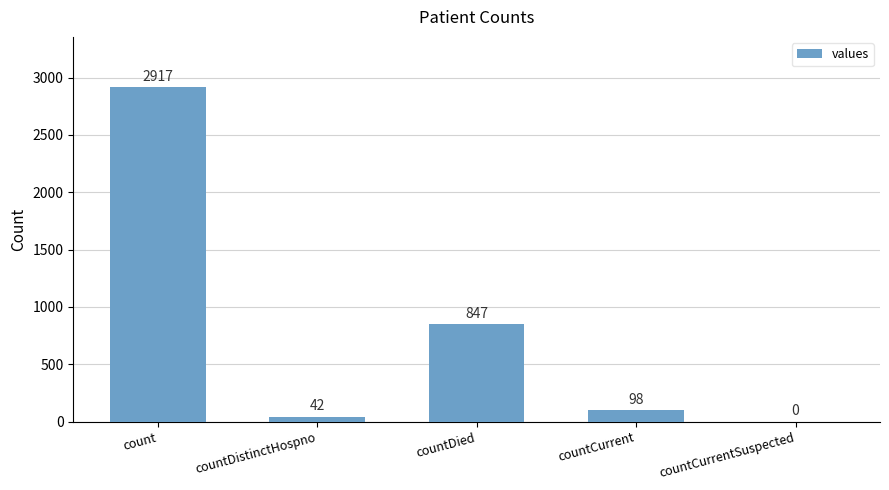

True or false: the data shows 98 at countCurrent.

True